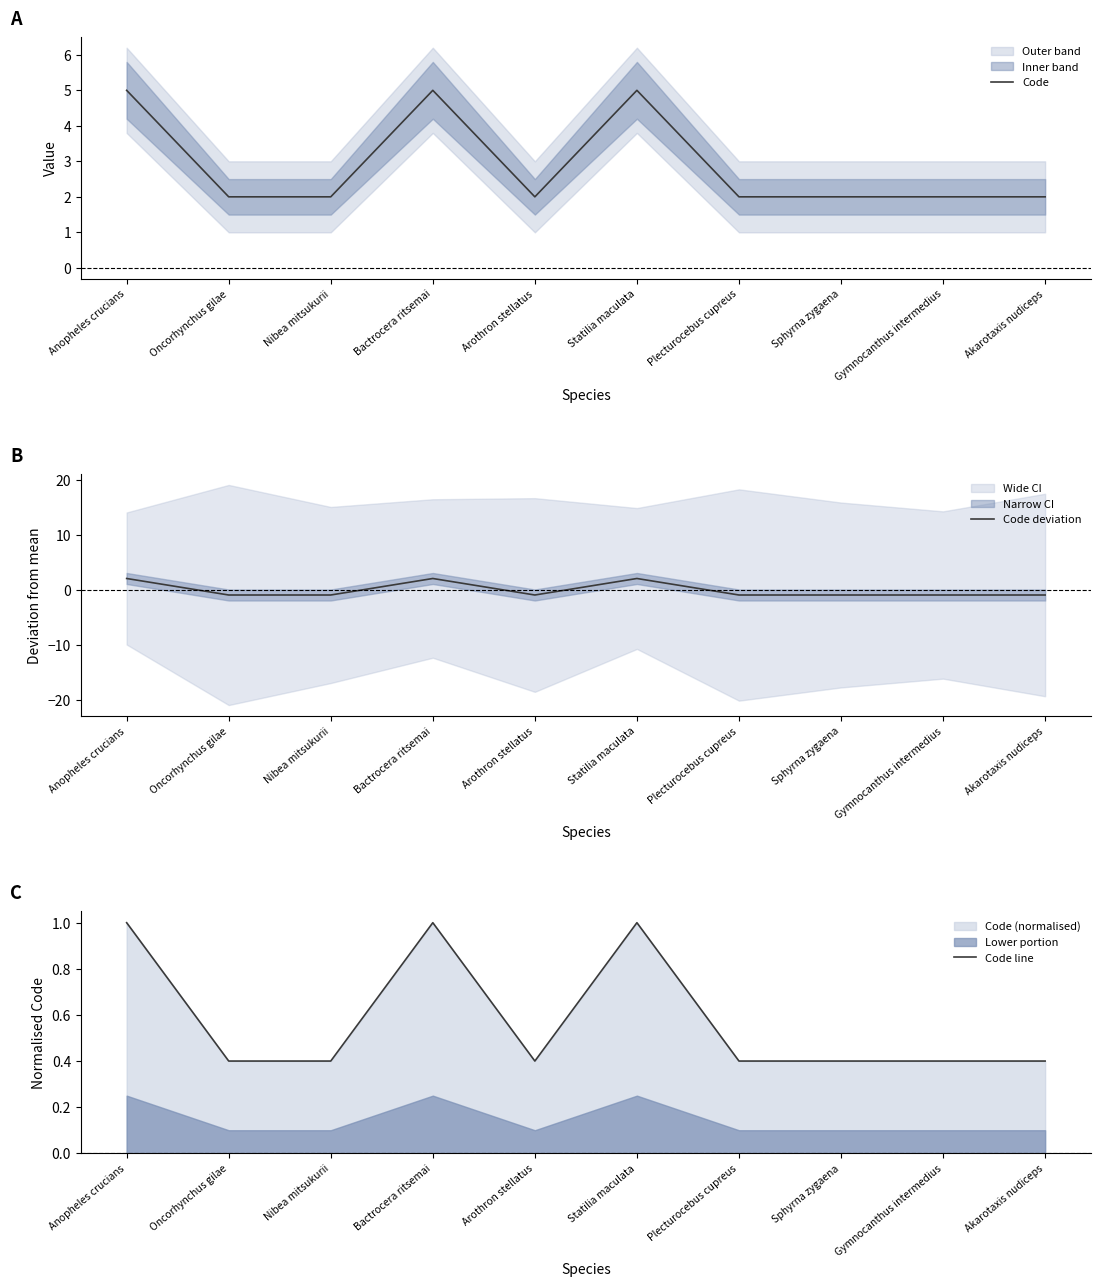

Where is the first local minimum for Code?

Arothron stellatus